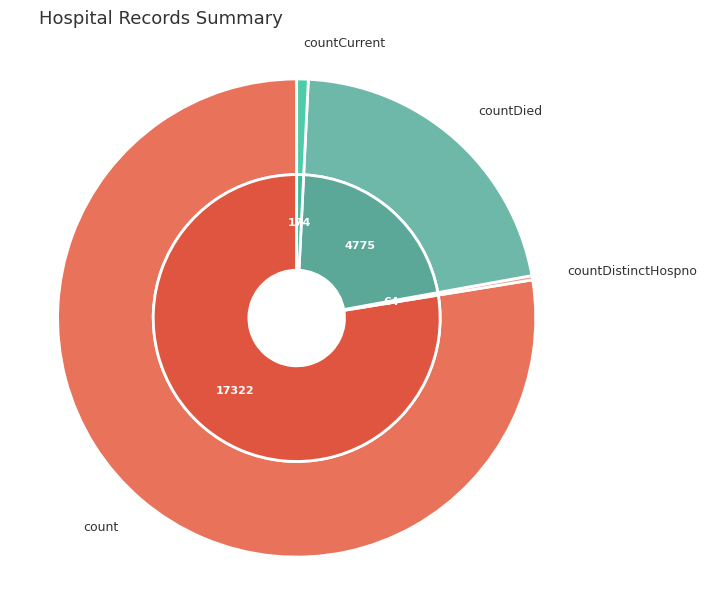

Between count and countDied, which is larger?

count